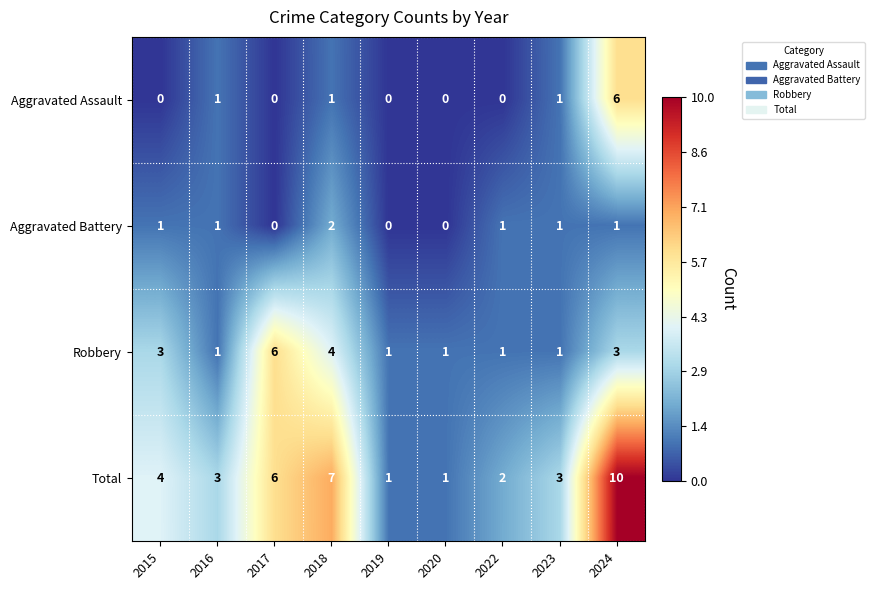

The Total series shows 2 at 2016. True or false?

False